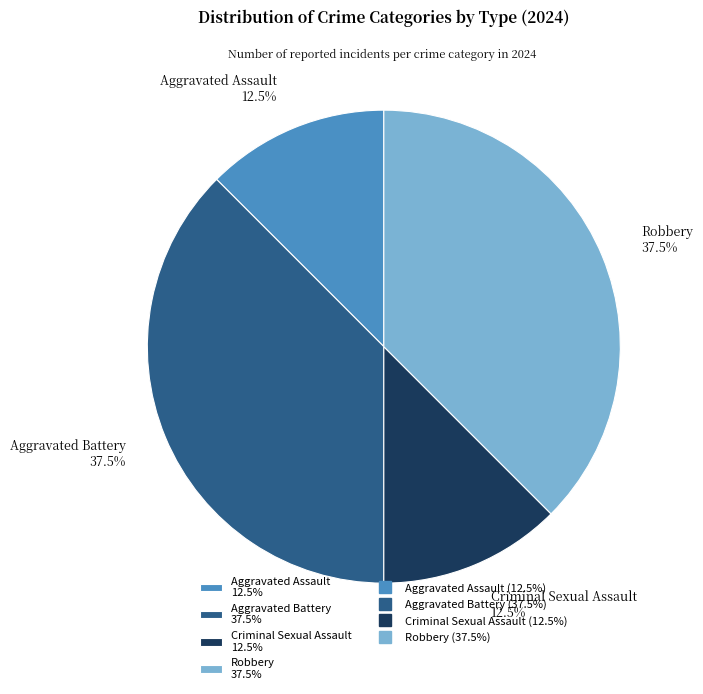

Approximately how many times larger is the value at Criminal Sexual Assault 12.5% compared to Aggravated Assault 12.5%?

1.0